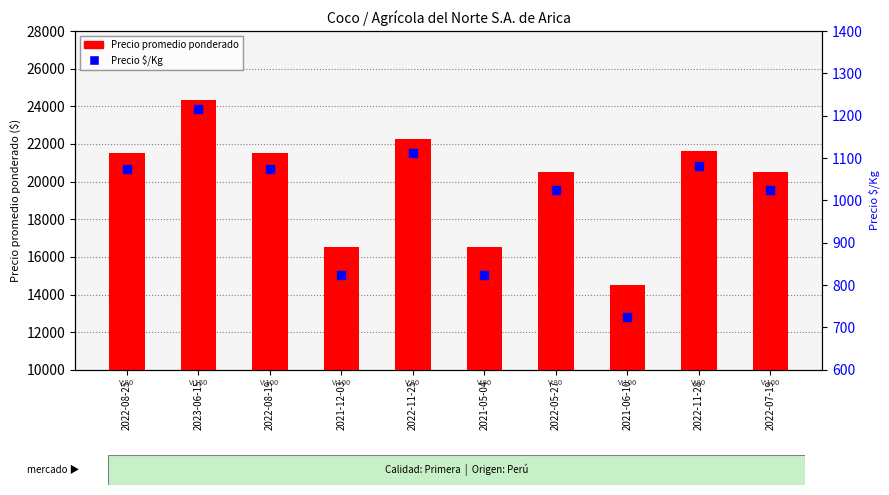

At how many categories does at least one series exceed 5230?

10